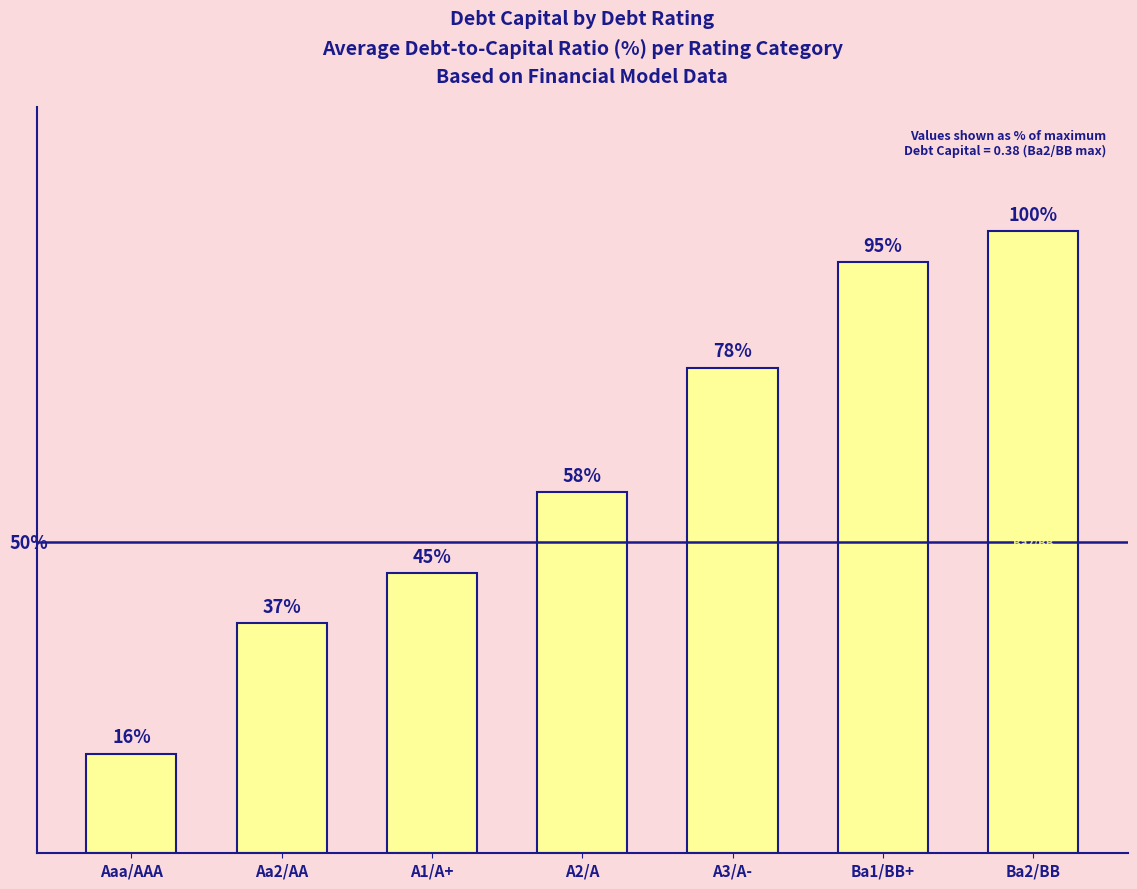

At which label is the value closest to 58?

A2/A